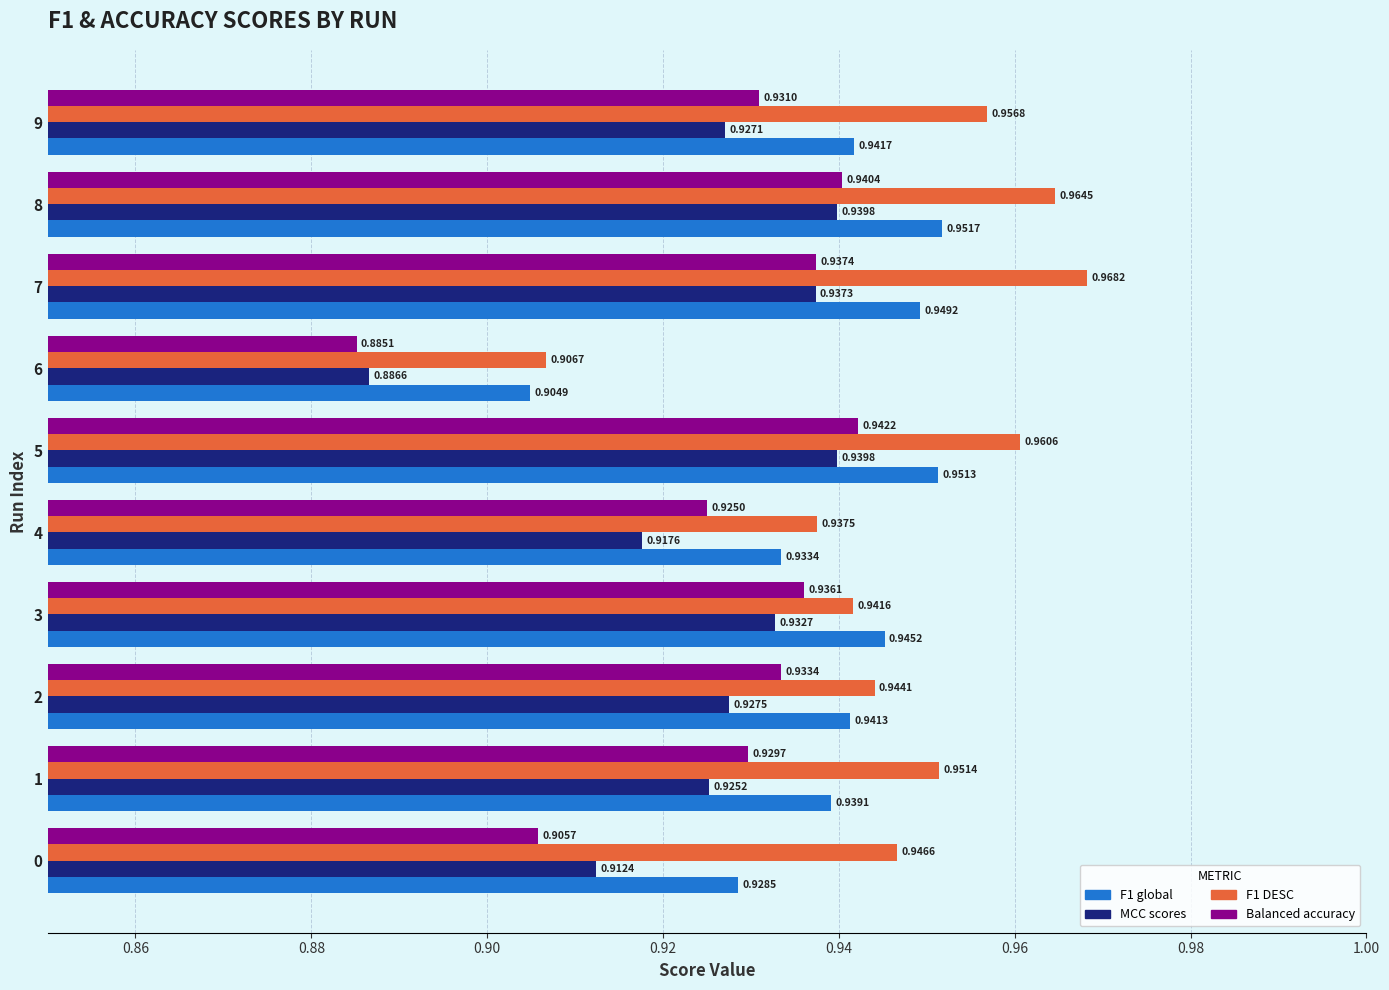

What is the sum of all Balanced accuracy values?

9.3